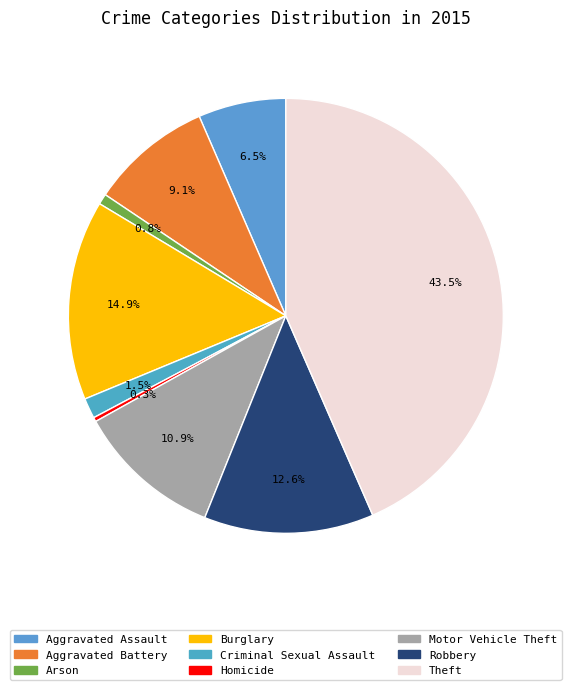

Is it true that Aggravated Battery is 9% of the pie?

True